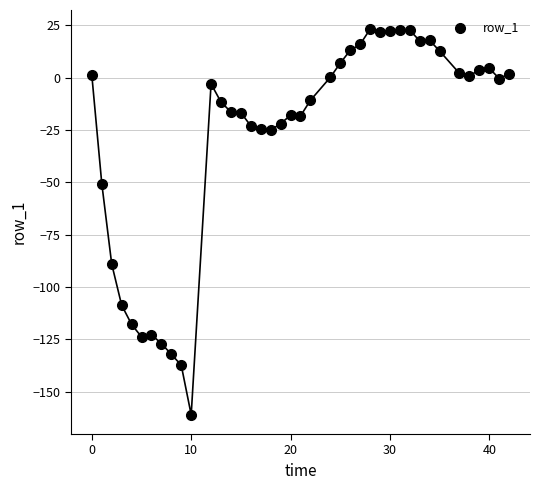

What is the range of Y values (max minus min)?

184.1